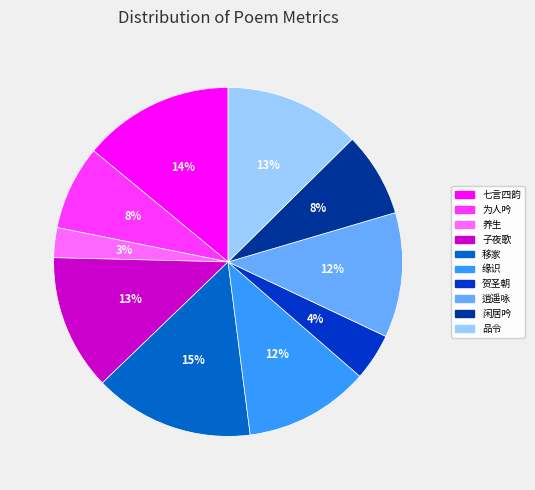

How many slices are in this pie chart?

10